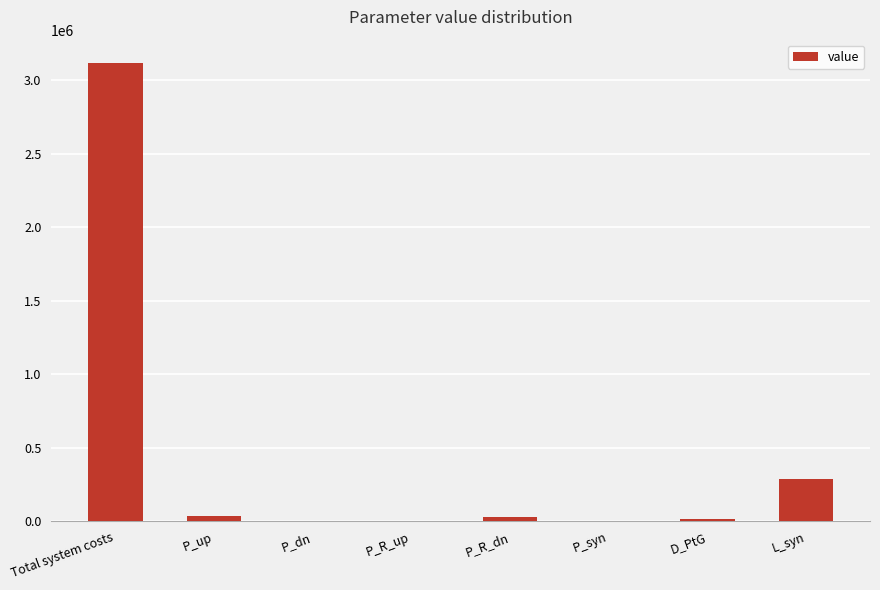

At which category does the chart reach its peak across all series?

Total system costs